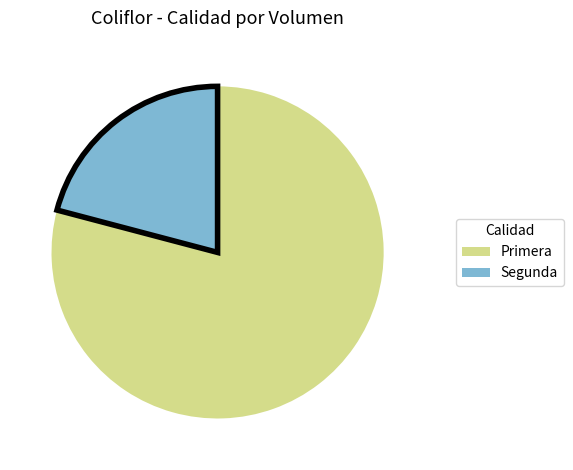

Count the number of slices in the pie.

2